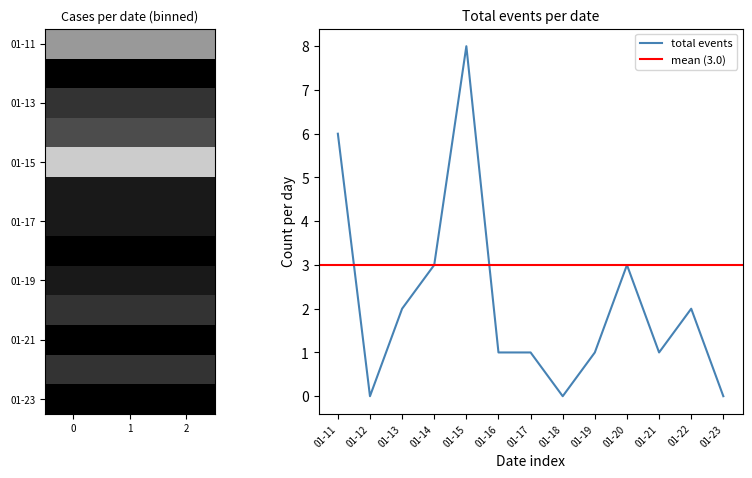

How many lines are shown in the chart?

1